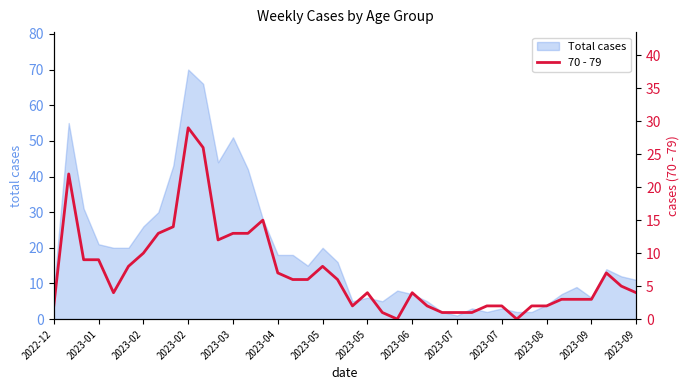

Reading left to right, extract all data points from this chart.

2	22	9	9	4	8	10	13	14	29	26	12	13	13	15	7	6	6	8	6	2	4	1	0	4	2	1	1	1	2	2	0	2	2	3	3	3	7	5	4